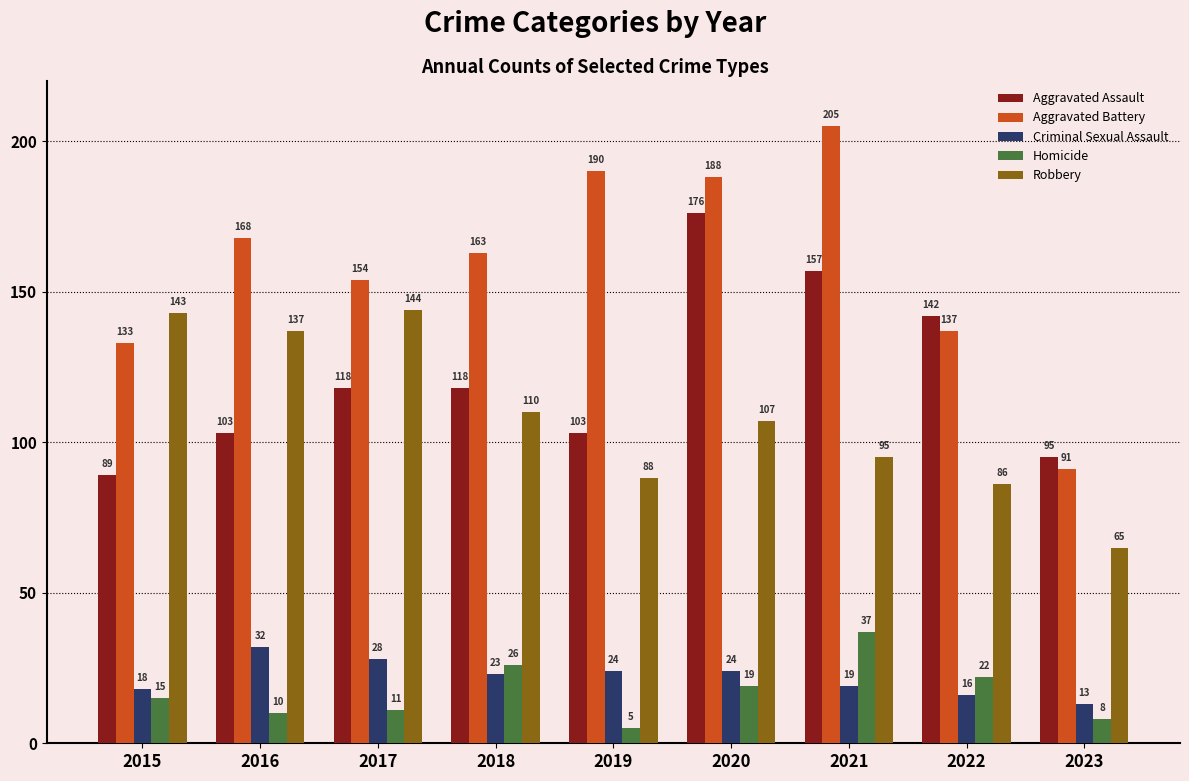

What value does the Homicide series have at 2020?

19